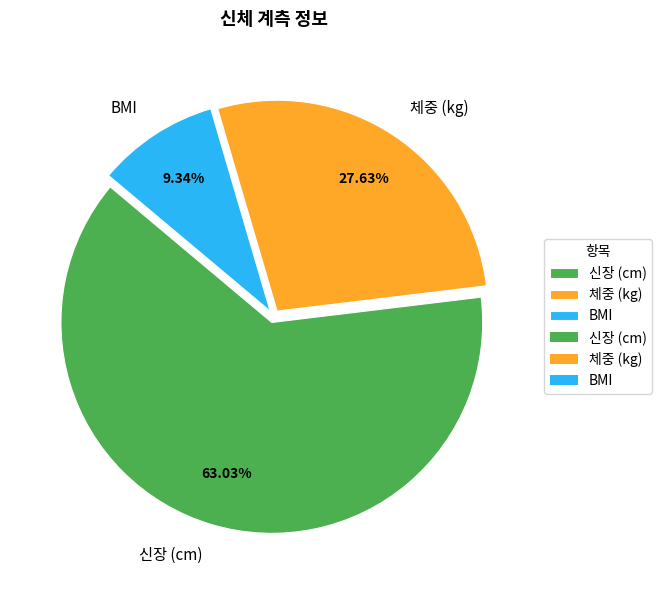

Is there any slice that represents more than half of the pie?

Yes